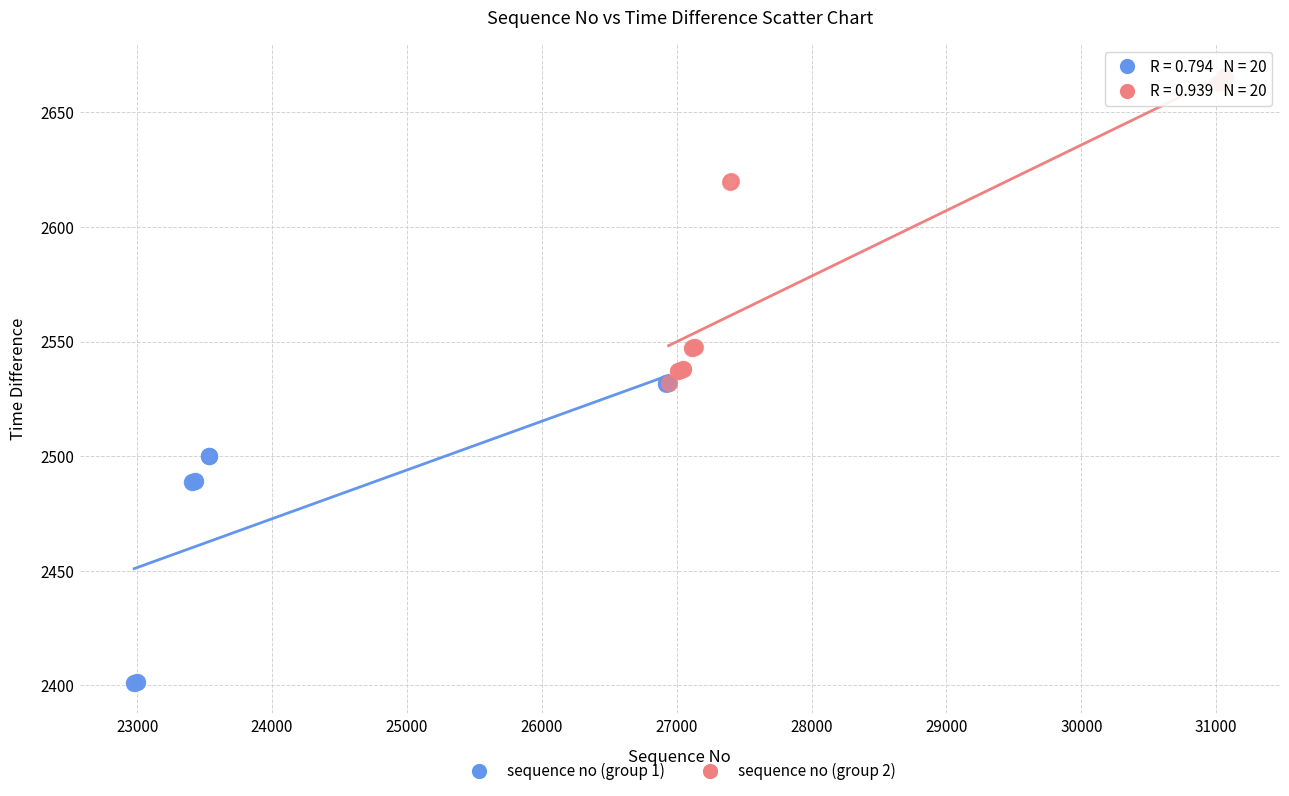

Which series reaches the minimum Y coordinate?

sequence no (group 1)